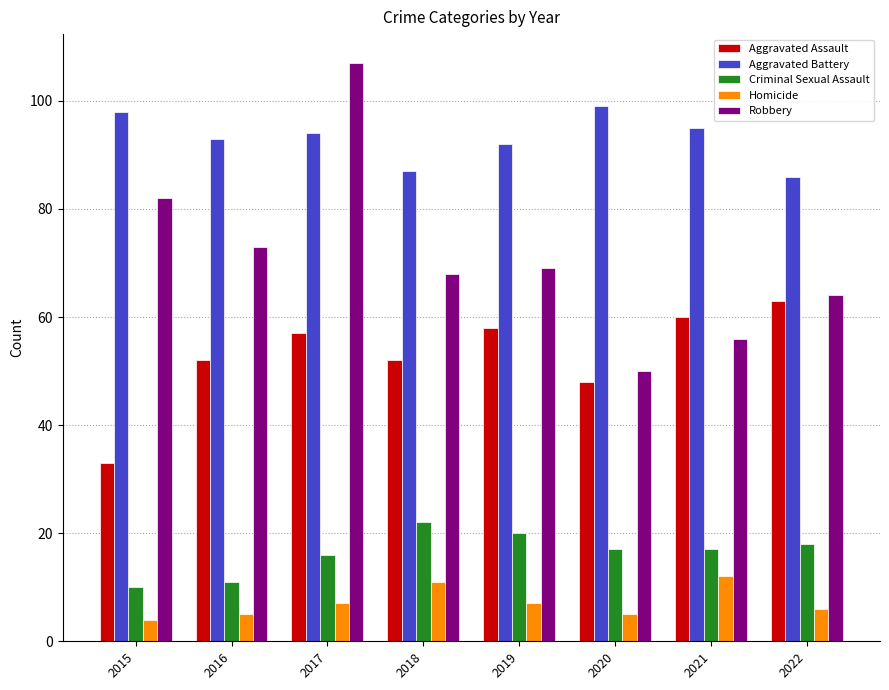

How many values in the Homicide series are below 7?

4